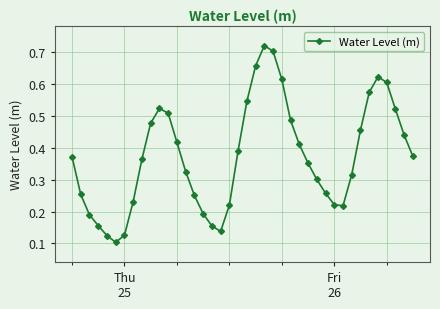

How many values are between 0 and 1?

40